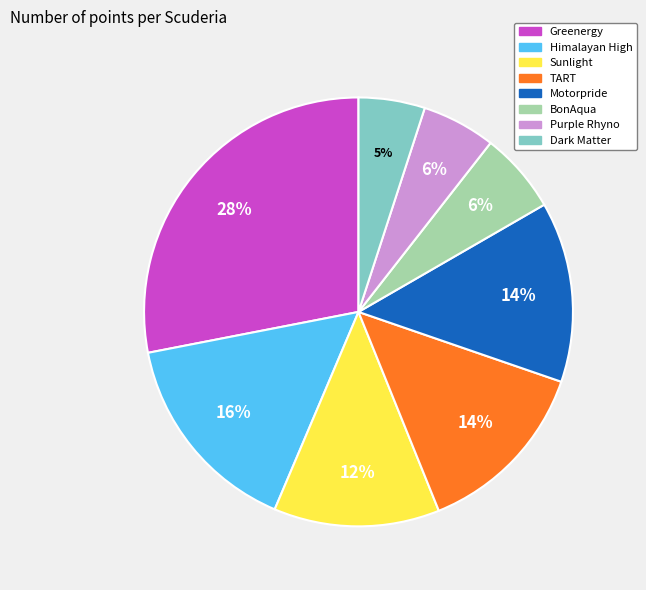

Is it true that TART is 14% of the pie?

True